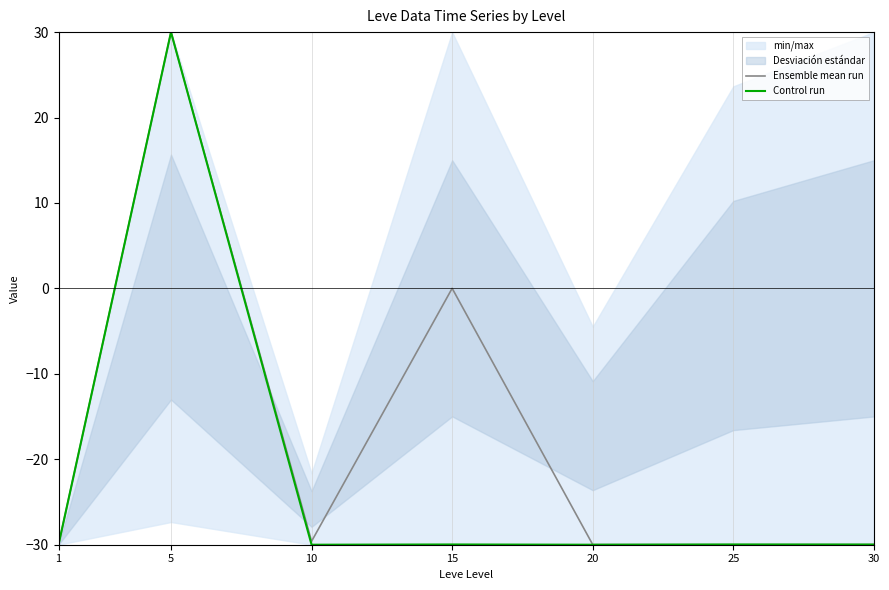

How many lines are shown in the chart?

2